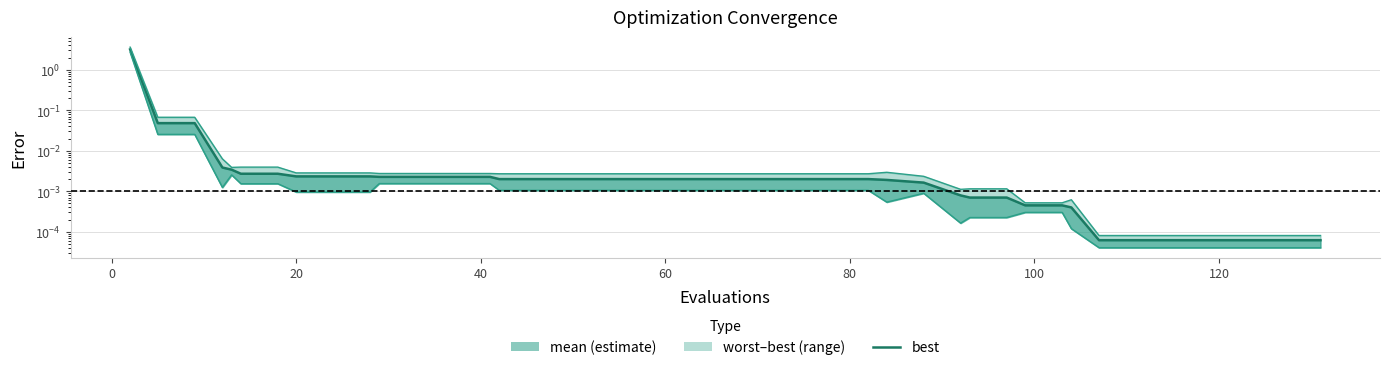

True or false: best and mean cross at least once.

False